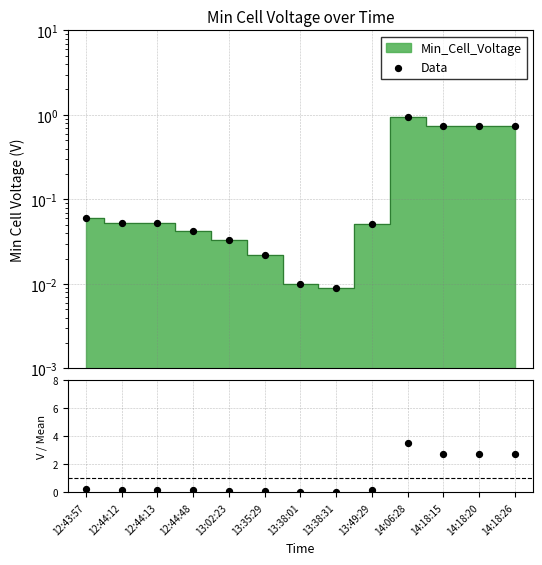

At which category is the sum across all series the highest?

14:06:28